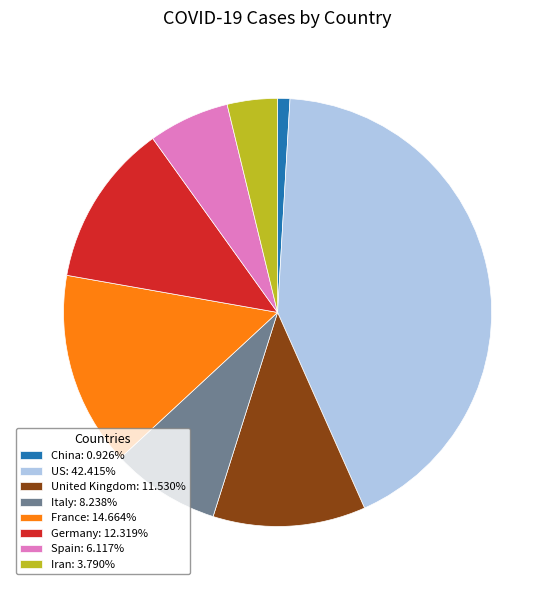

Does France account for over 50% of the chart?

No